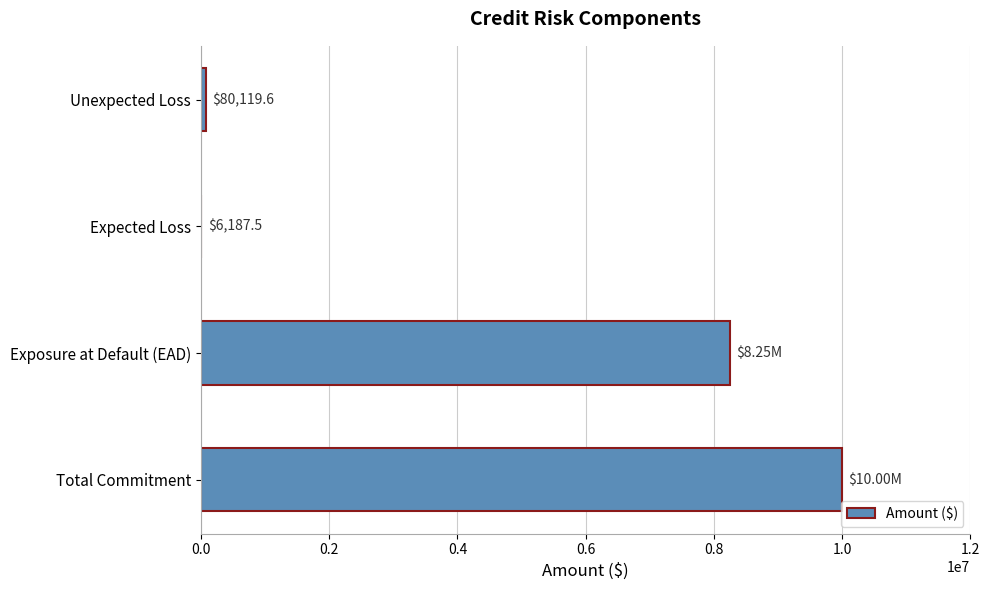

Where is the data nearest to the value 5003093?

Exposure at Default (EAD)